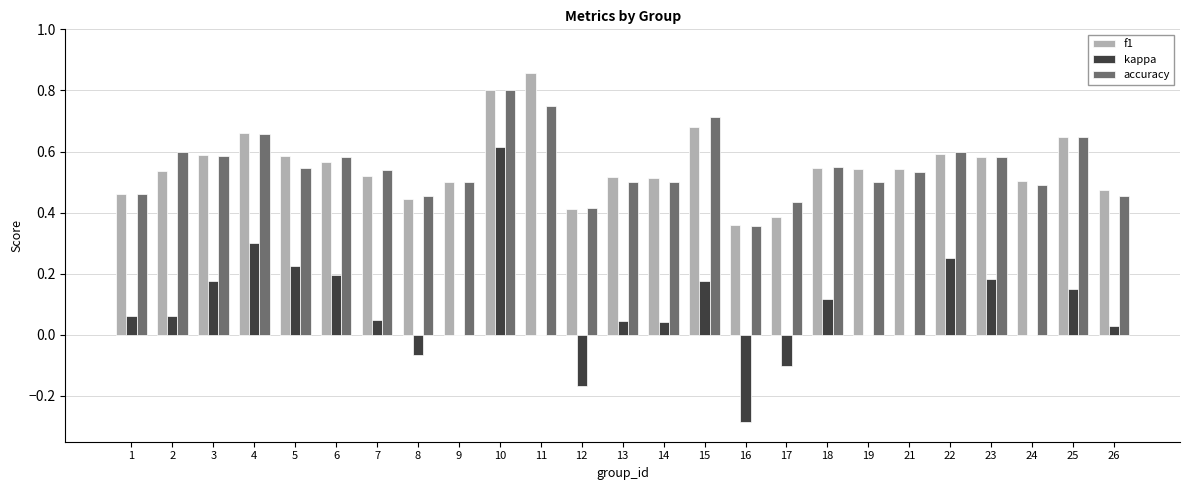

Between 2 and 4, which series saw the biggest shift?

kappa